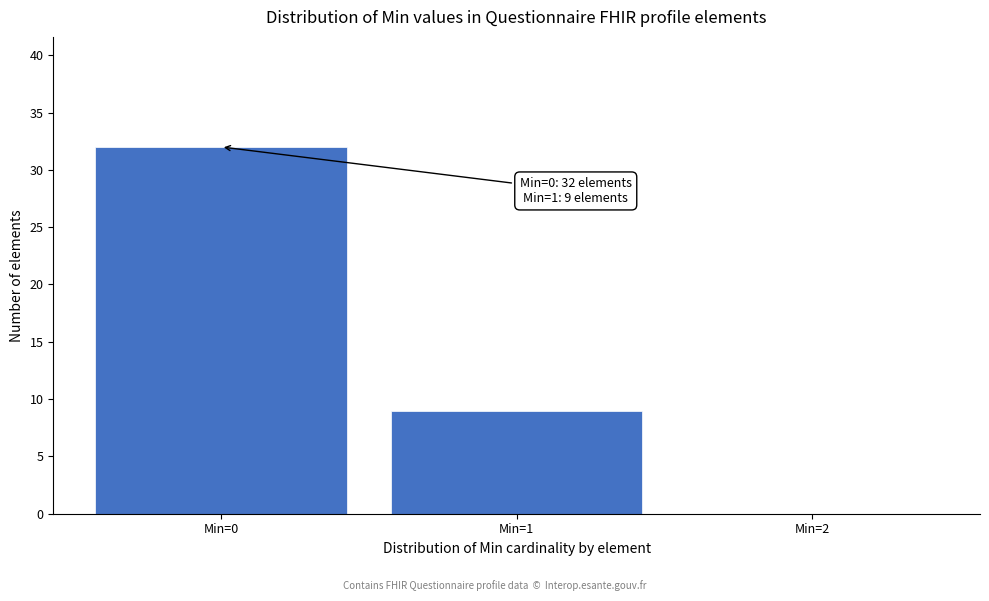

Reading right to left, list all the values displayed in this chart.

Min=2=0	Min=1=9	Min=0=32